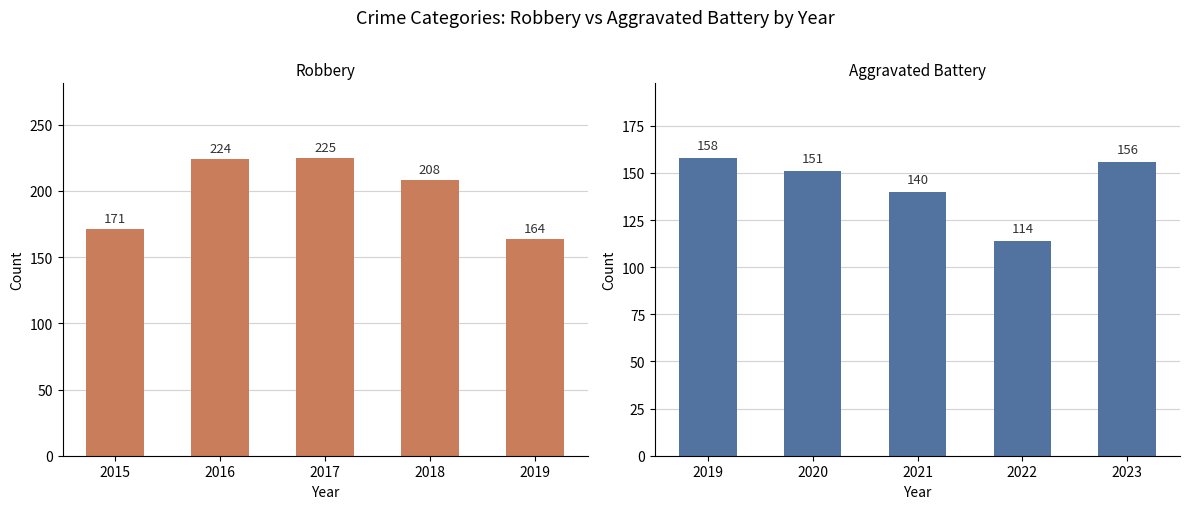

Rank the series by their maximum value, from highest to lowest.

Robbery, Aggravated Battery